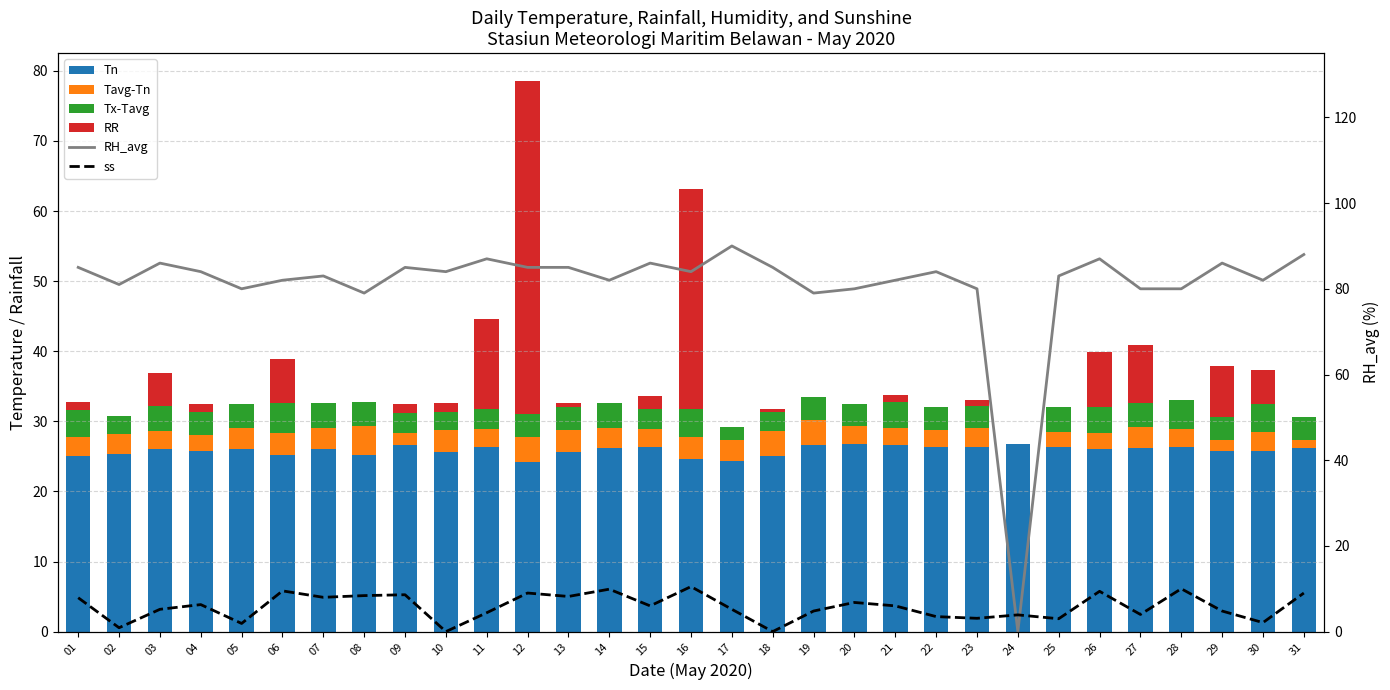

Where is Tx-Tavg nearest to the value 2?

17